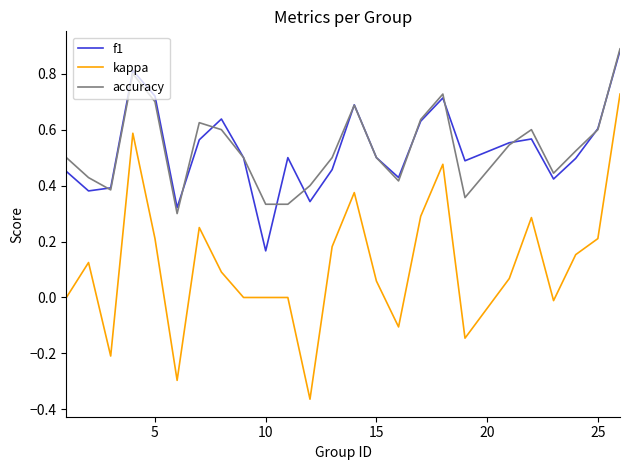

How many categories are shown in the chart?

25